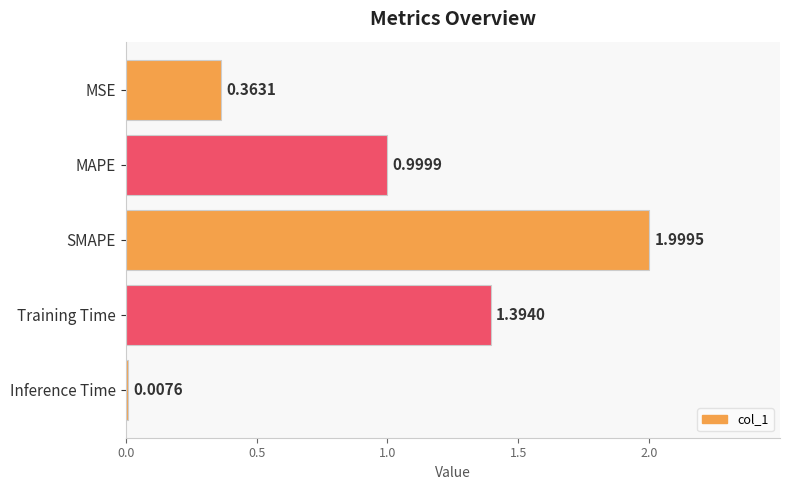

Which label corresponds to the smallest value in the chart?

Inference Time